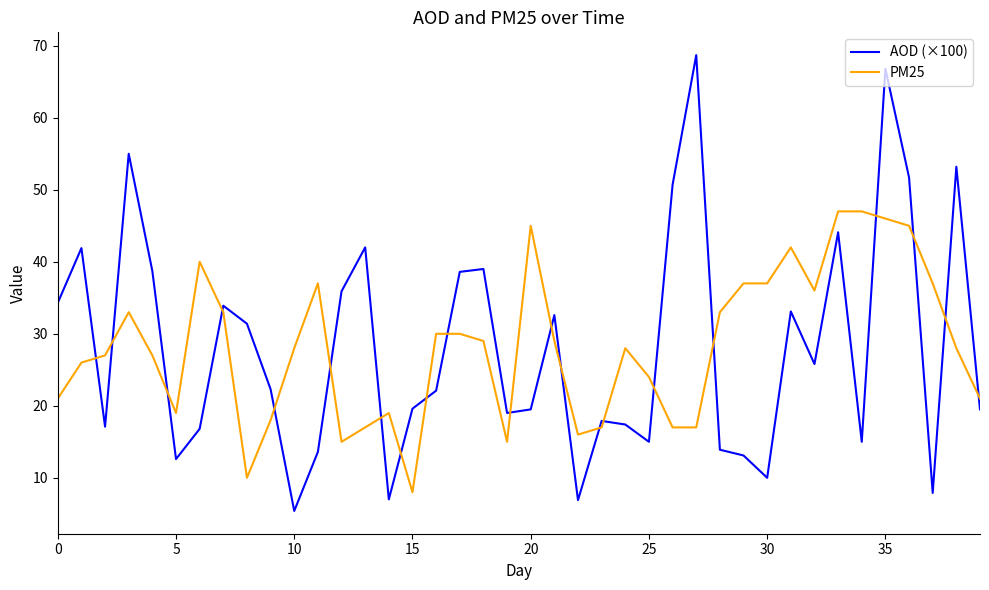

What is the difference between the maximum and minimum values in the PM25 series?

39.0